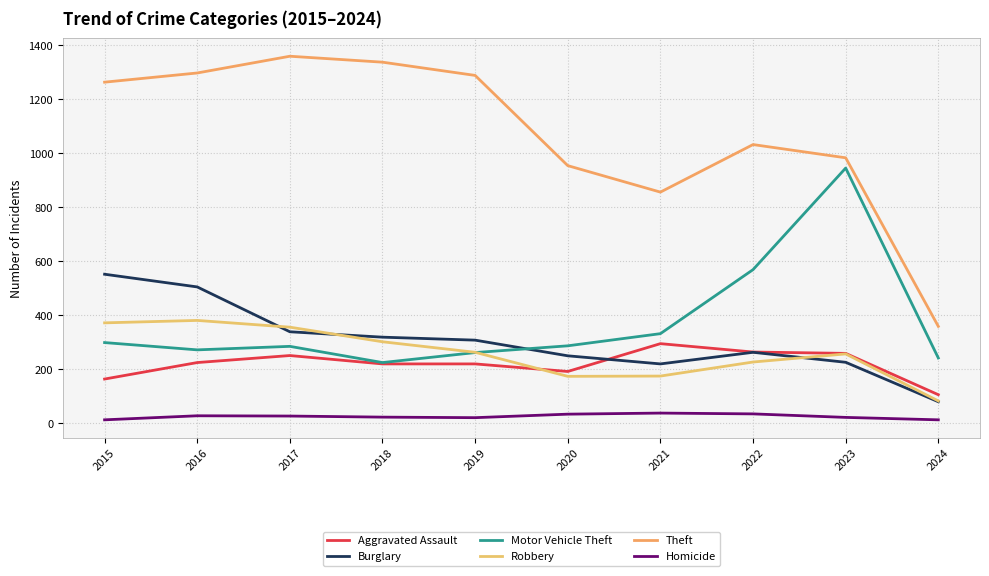

Where is Aggravated Assault nearest to the value 200?

2020